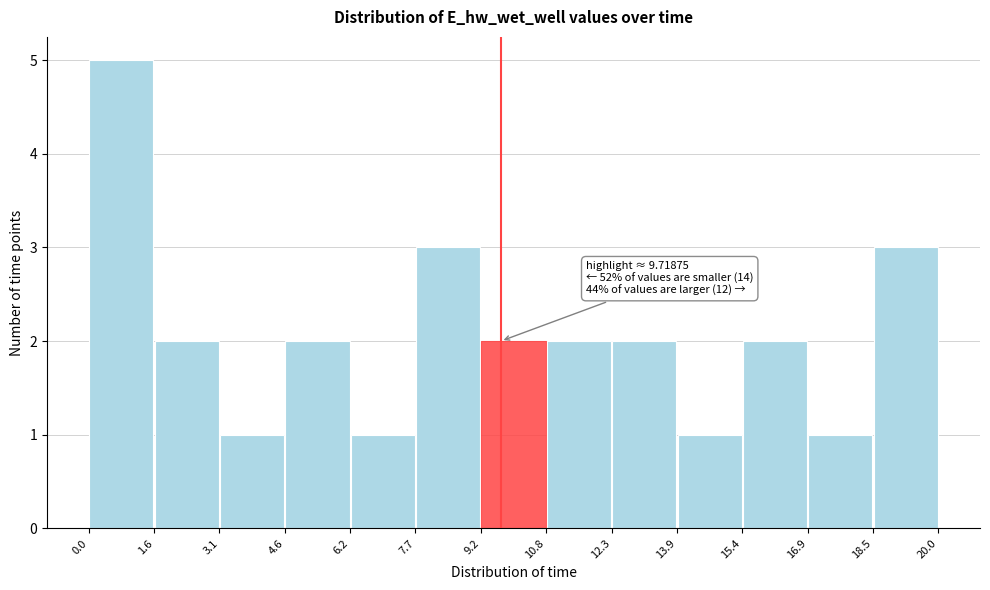

Which range on the x-axis has the tallest bar?

0.0 to 1.6